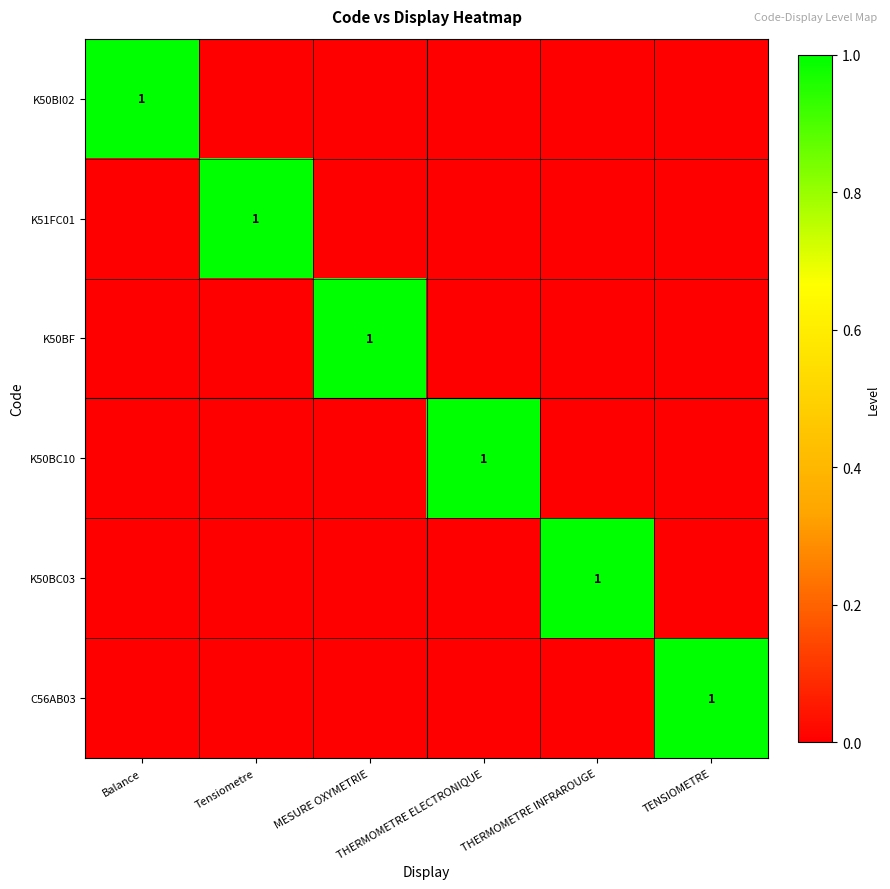

At which label does K50BF reach its minimum?

Balance